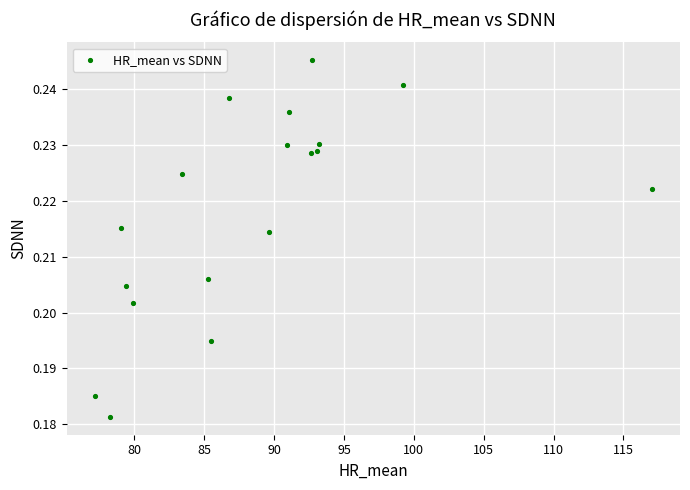

What is the range of X values (max minus min)?

39.9